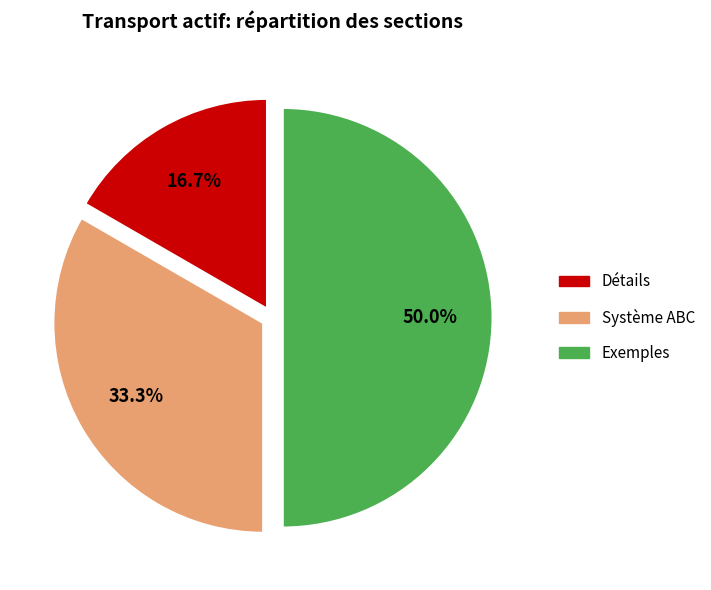

To the nearest percent, what is the combined percentage of Exemples and Système ABC?

83%